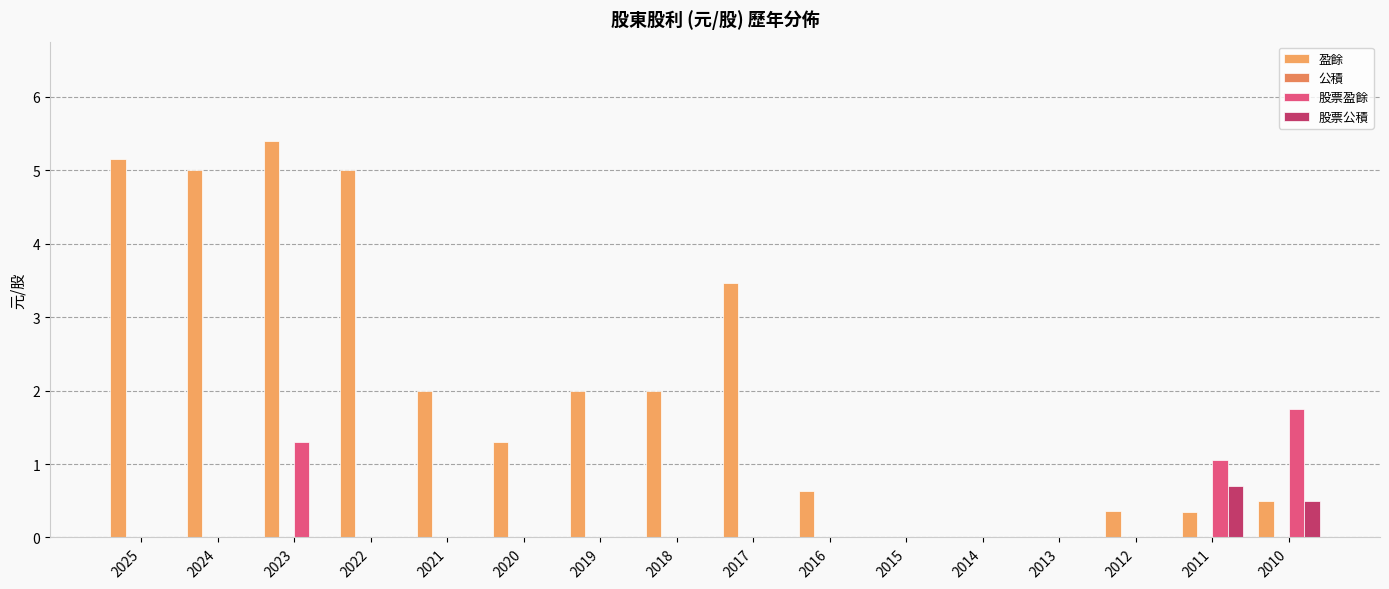

Is it true that 股票公積 equals -0.2 at 2017?

False